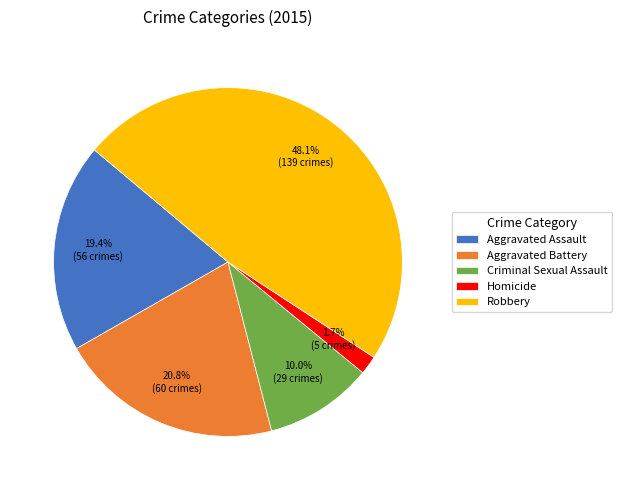

Is there any slice that represents more than half of the pie?

No